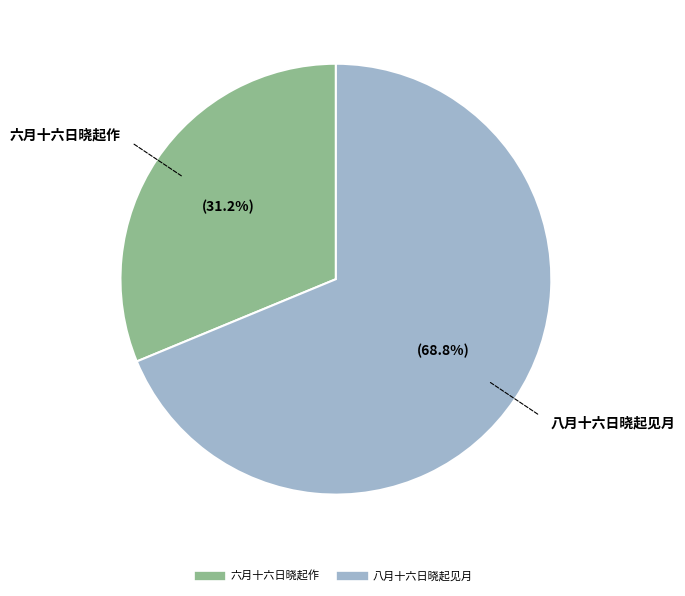

True or false: 八月十六日晓起见月 accounts for 69% of the total.

True